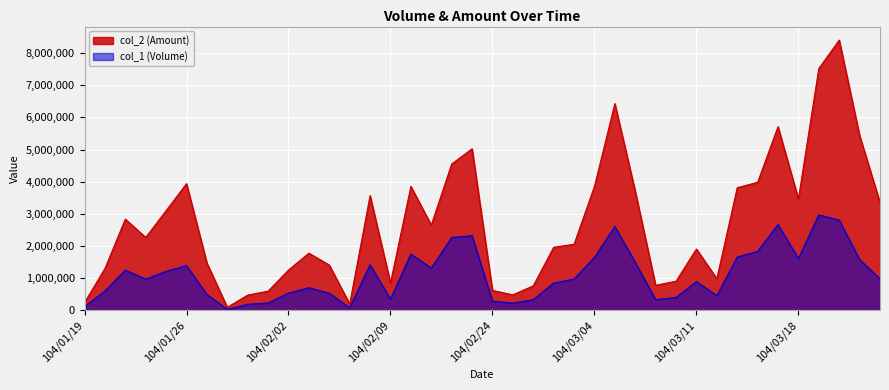

At 104/01/30, list the series in order from smallest to largest.

col_1 (Volume), col_2 (Amount)